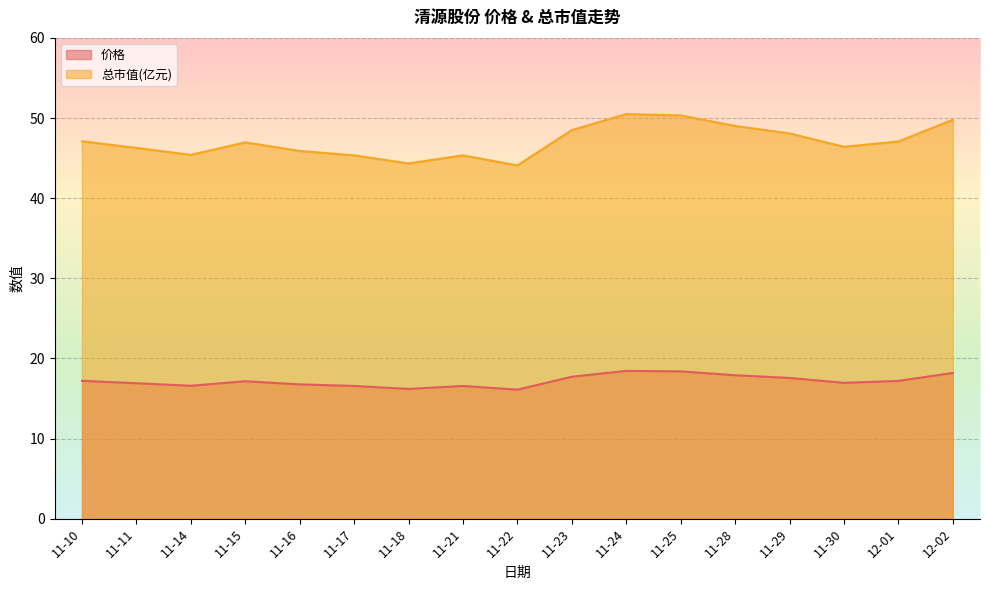

Rank the categories by 总市值(亿元) value from lowest to highest.

11-22, 11-18, 11-17, 11-21, 11-14, 11-16, 11-11, 11-30, 11-15, 12-01, 11-10, 11-29, 11-23, 11-28, 12-02, 11-25, 11-24